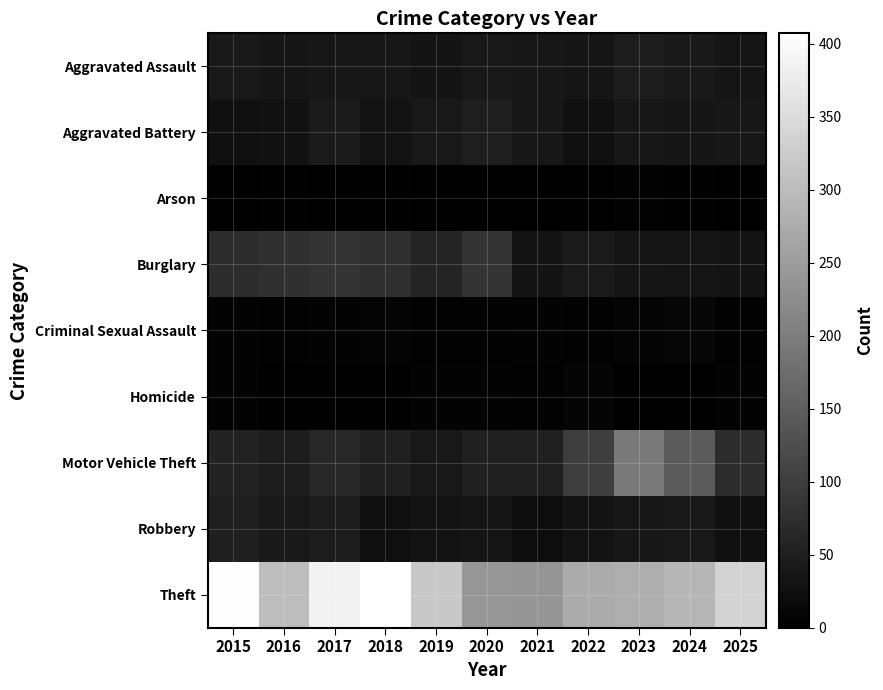

Rank the series at 2020 from highest to lowest value.

Theft, Burglary, Motor Vehicle Theft, Aggravated Battery, Aggravated Assault, Robbery, Homicide, Criminal Sexual Assault, Arson